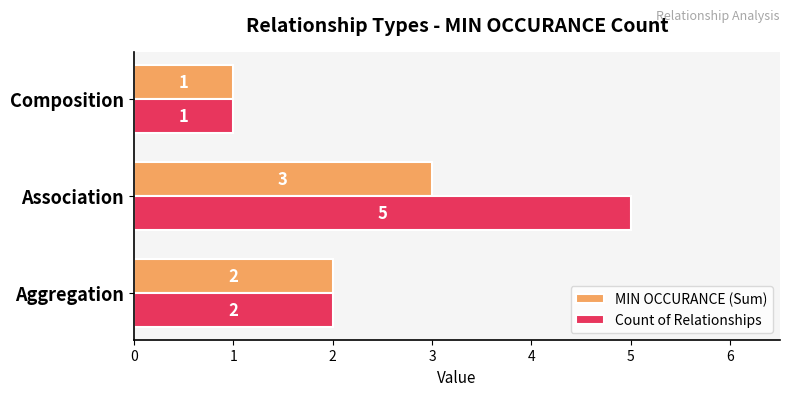

How many values in the Count of Relationships series are below 2?

1